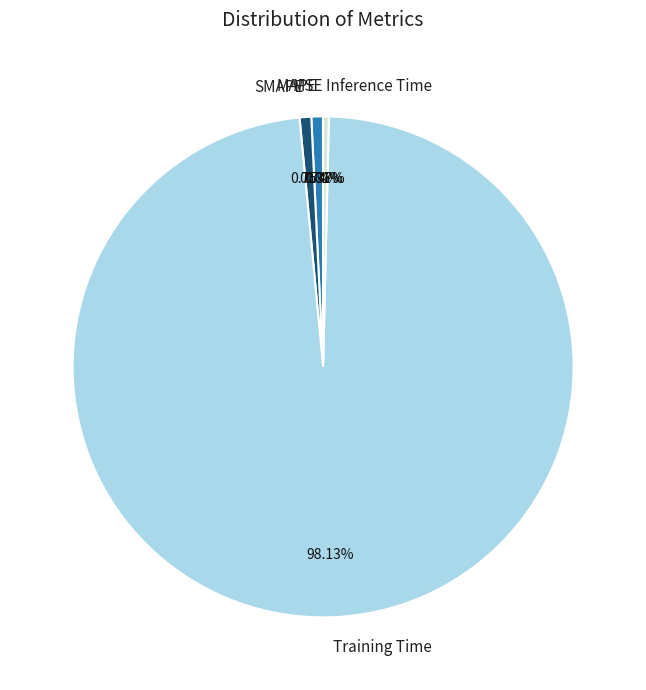

Which category accounts for the majority?

Training Time